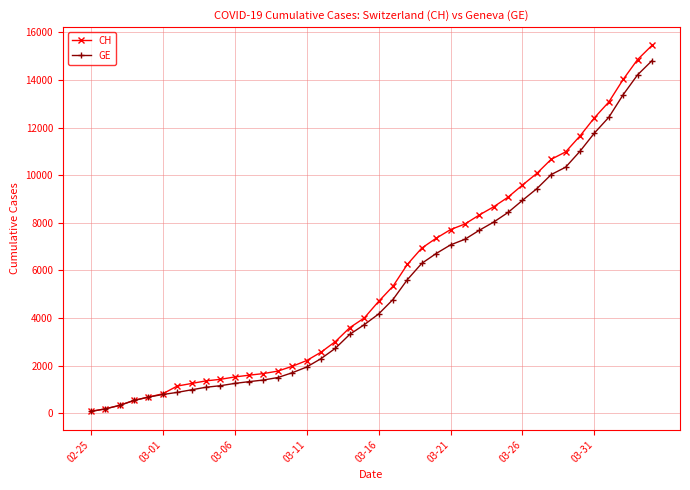

Which series has the widest spread of values?

CH